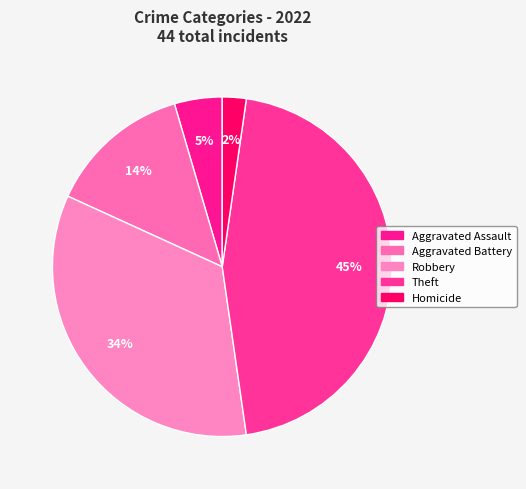

Is there any slice that represents more than half of the pie?

No